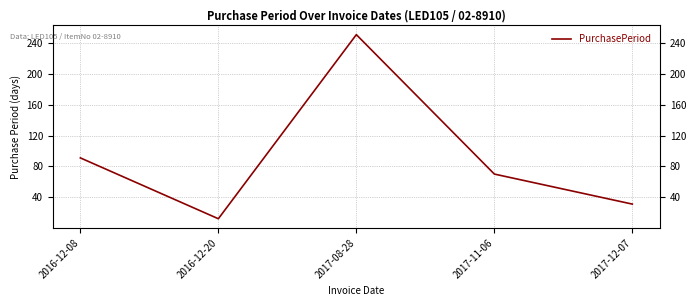

How many points are lower than both their immediate neighbors (excluding endpoints)?

1